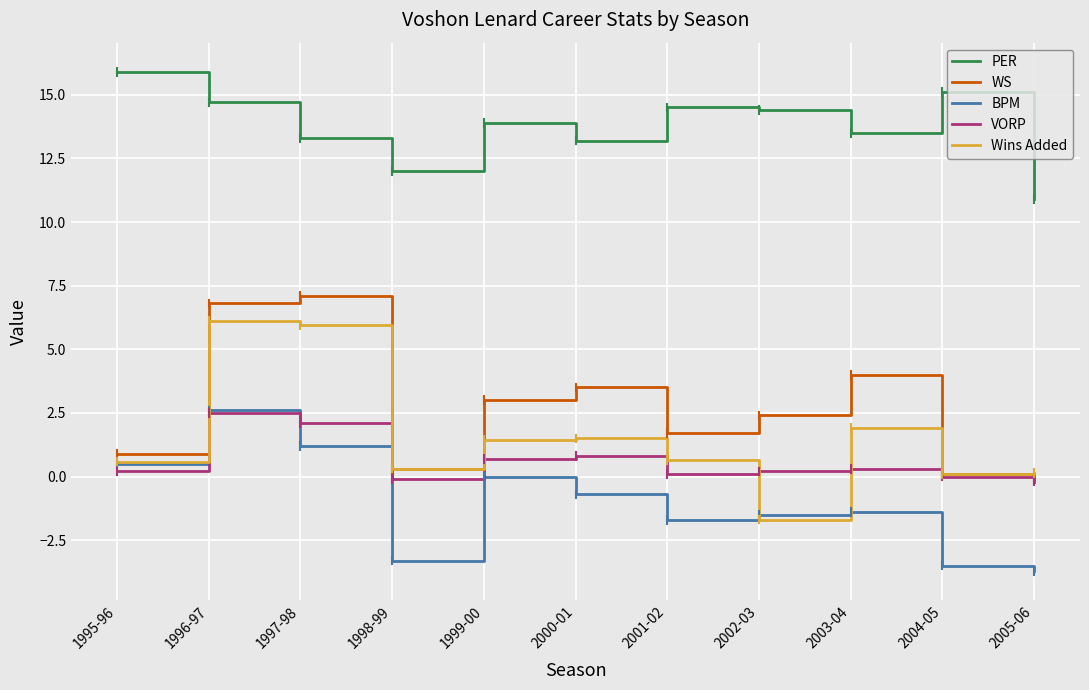

How many distinct data groups are displayed?

5